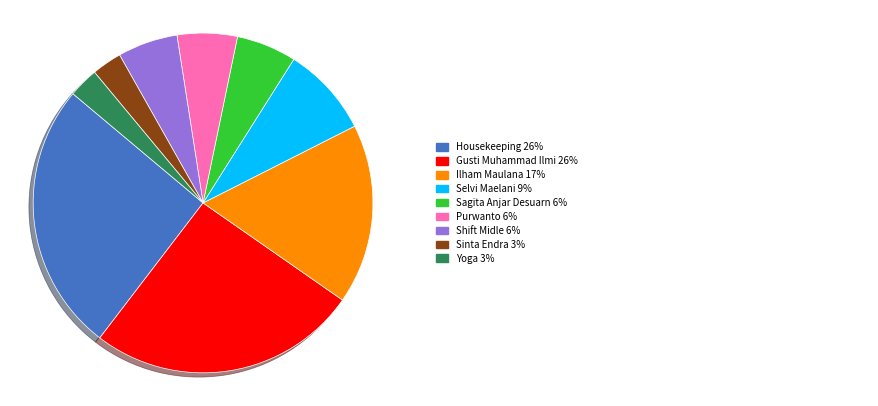

Is there a majority slice in this chart?

No